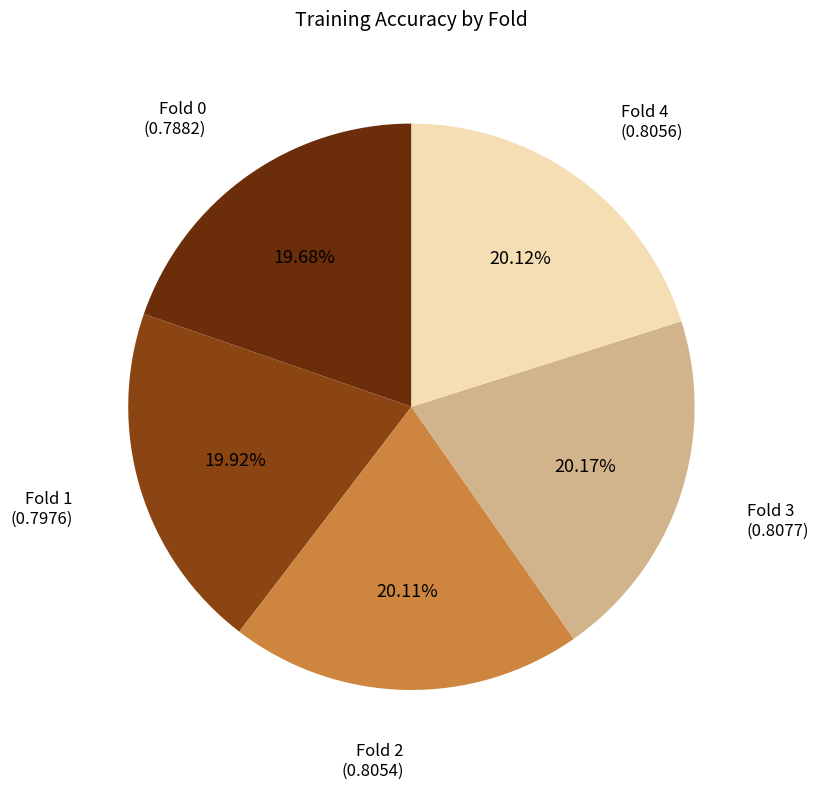

Is there a majority slice in this chart?

No